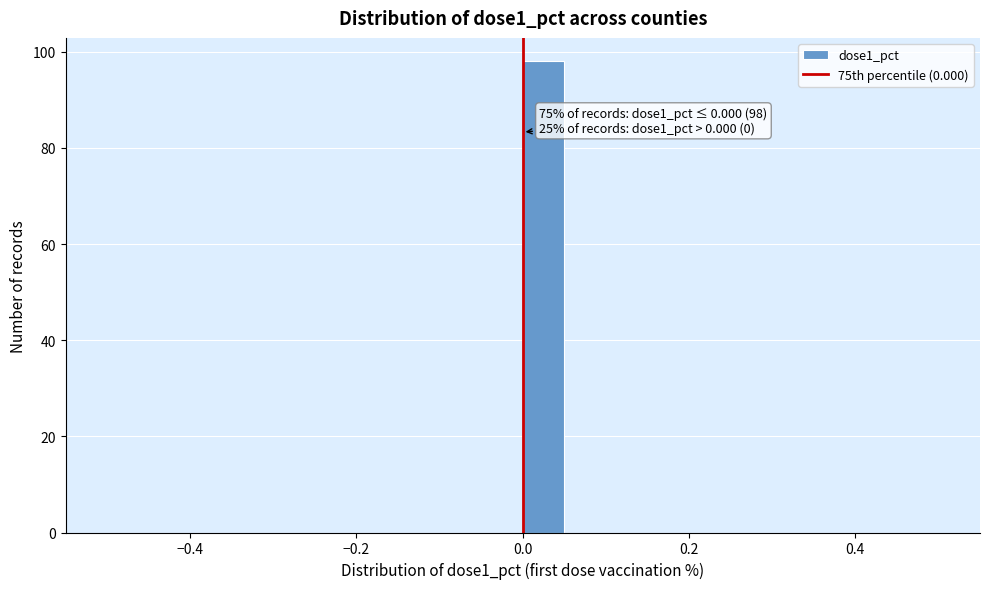

Read against the x-axis, roughly where is the centre of the tallest bar?

0.02